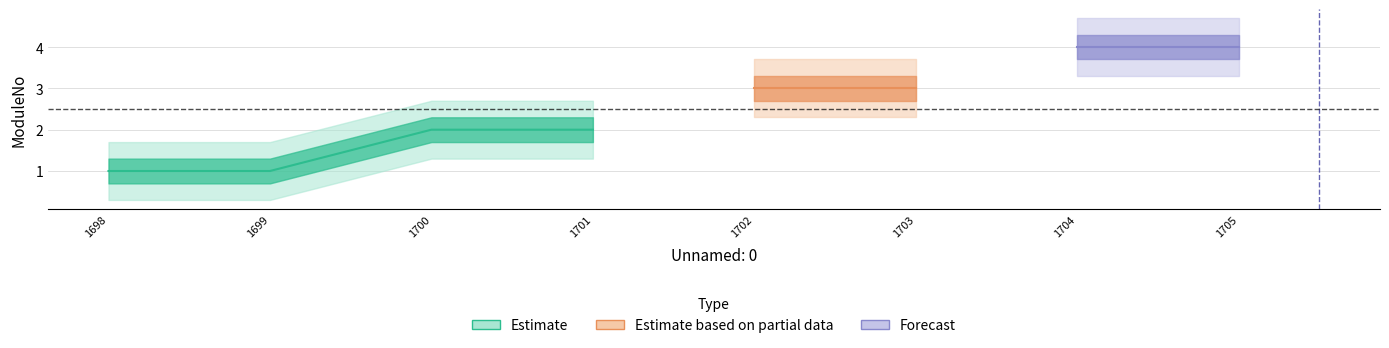

What is the minimum value shown in the chart?

1